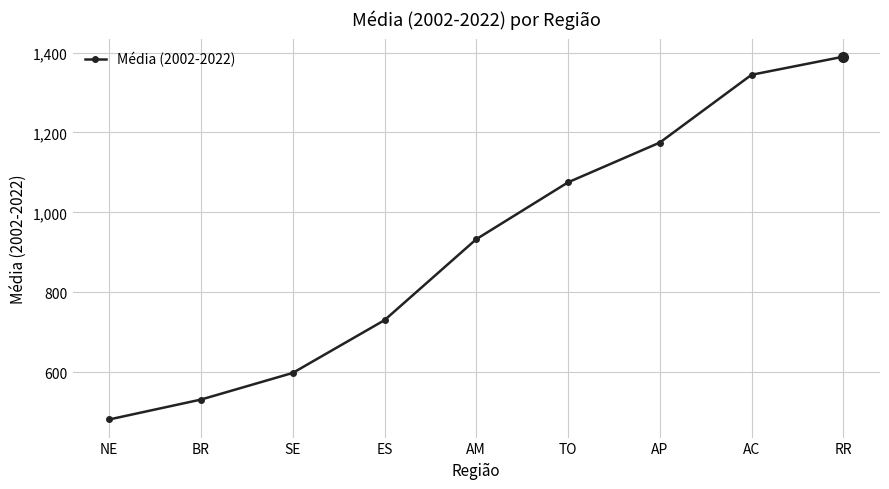

At which label is the value closest to 935?

AM